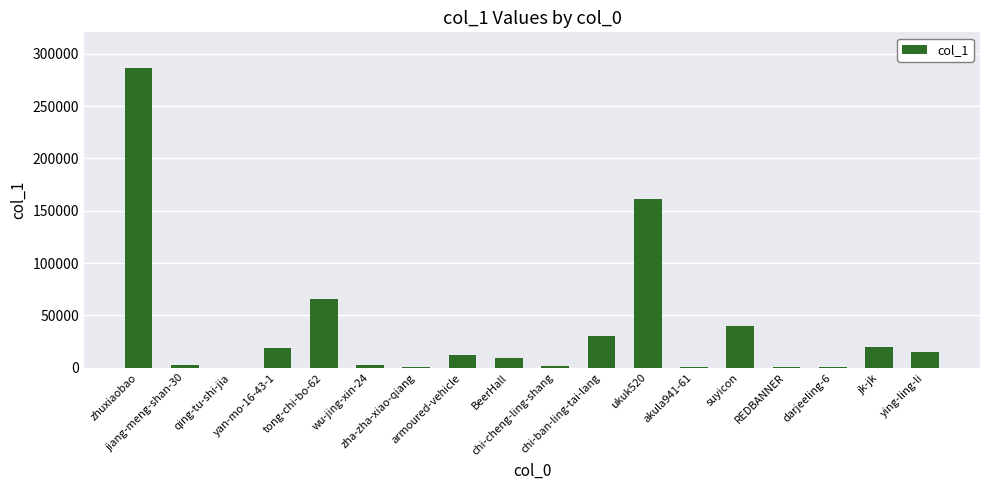

Does the chart contain stacked bars?

No